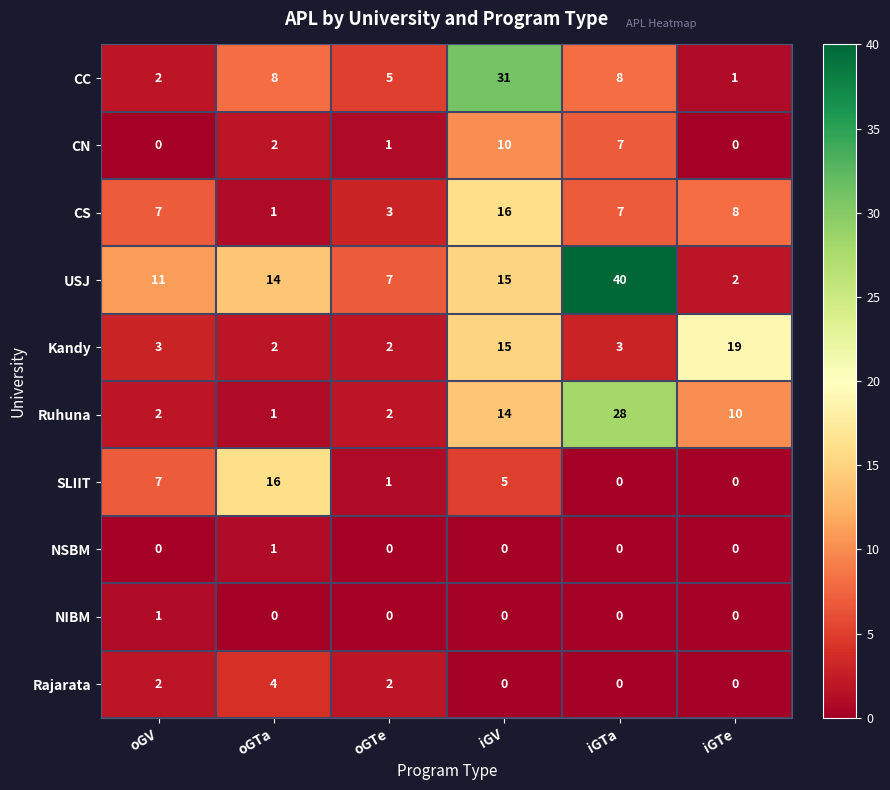

True or false: NIBM has a value of 0 at iGV.

True